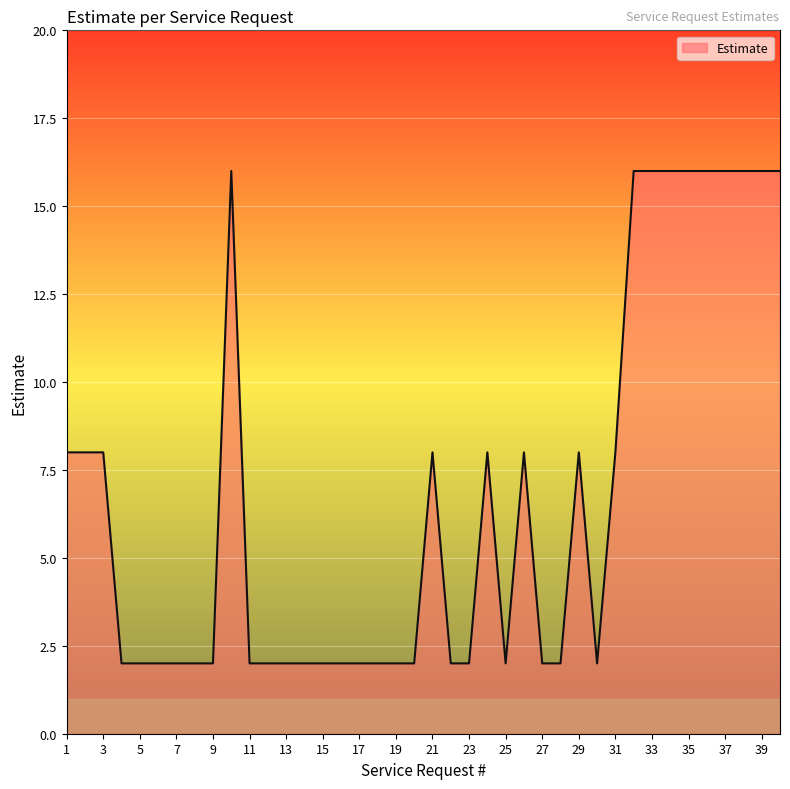

What is the maximum value shown in the chart?

16